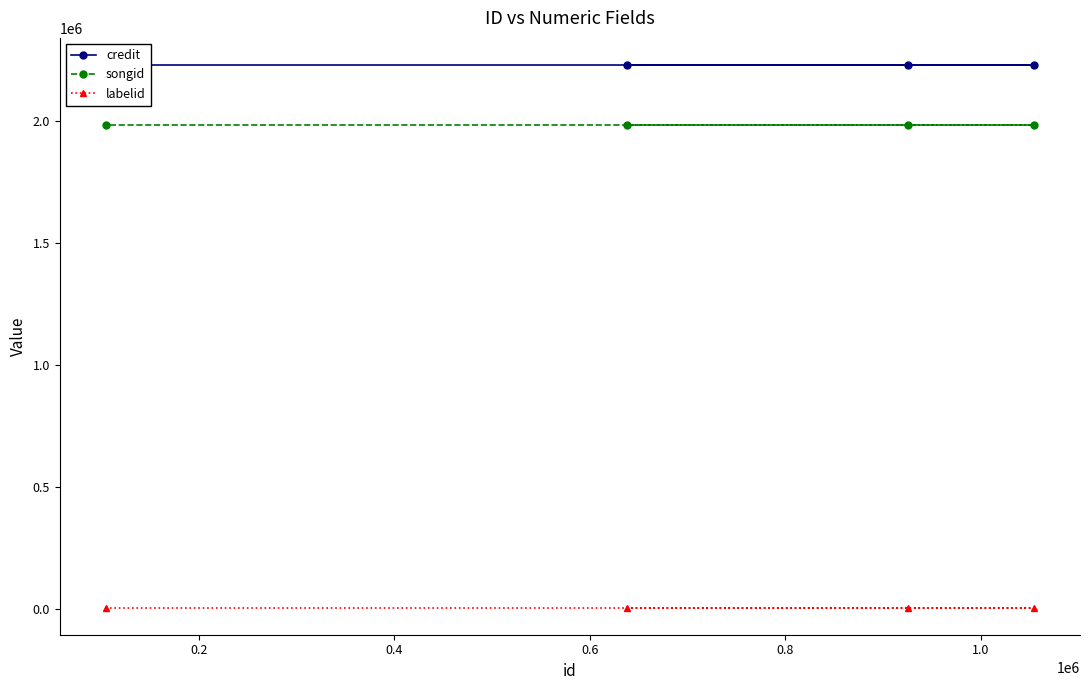

What is the value of the labelid point at the 4th from the left?

4454